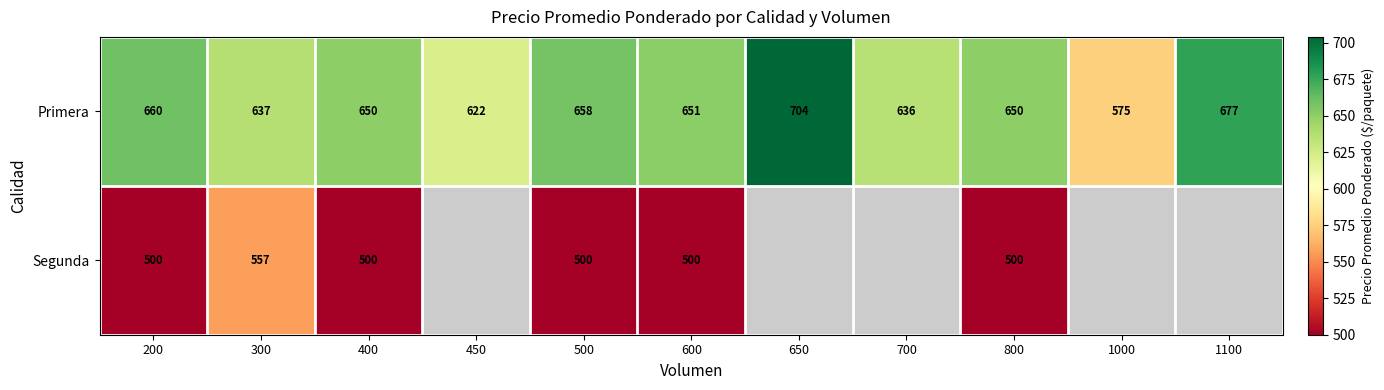

At which label does Primera first exceed 650?

200